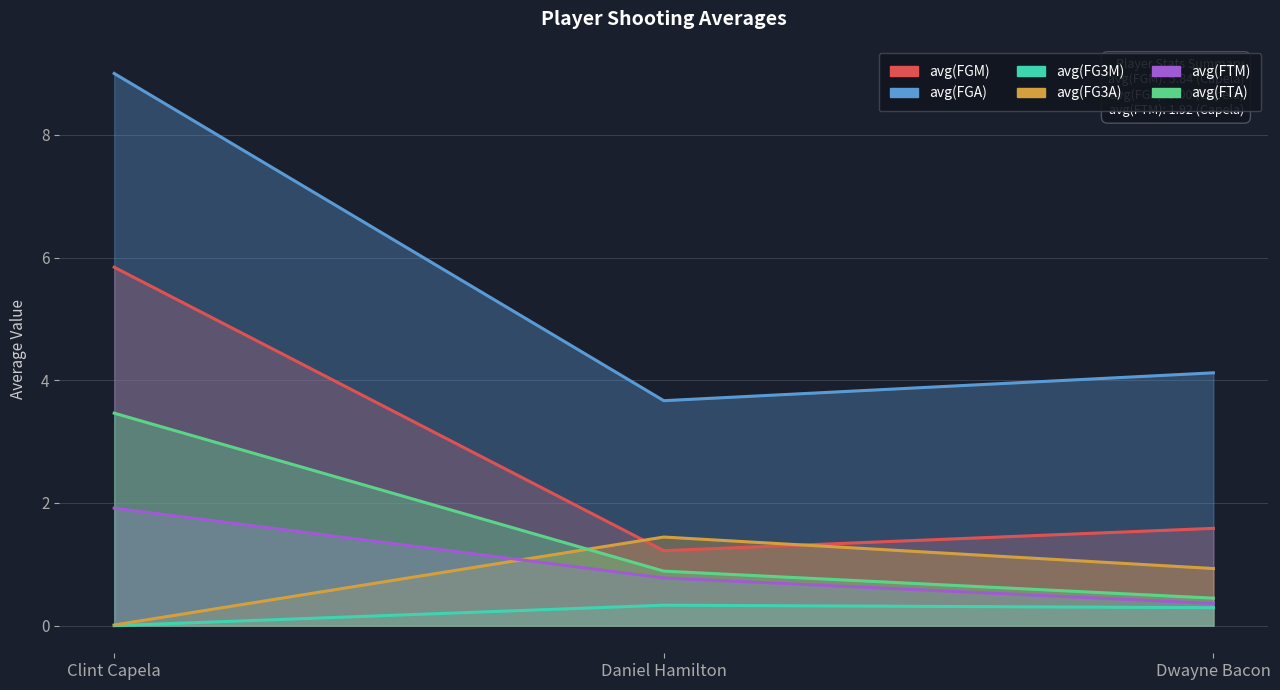

Between Daniel Hamilton and Dwayne Bacon, which series saw the biggest shift?

avg(FG3A)